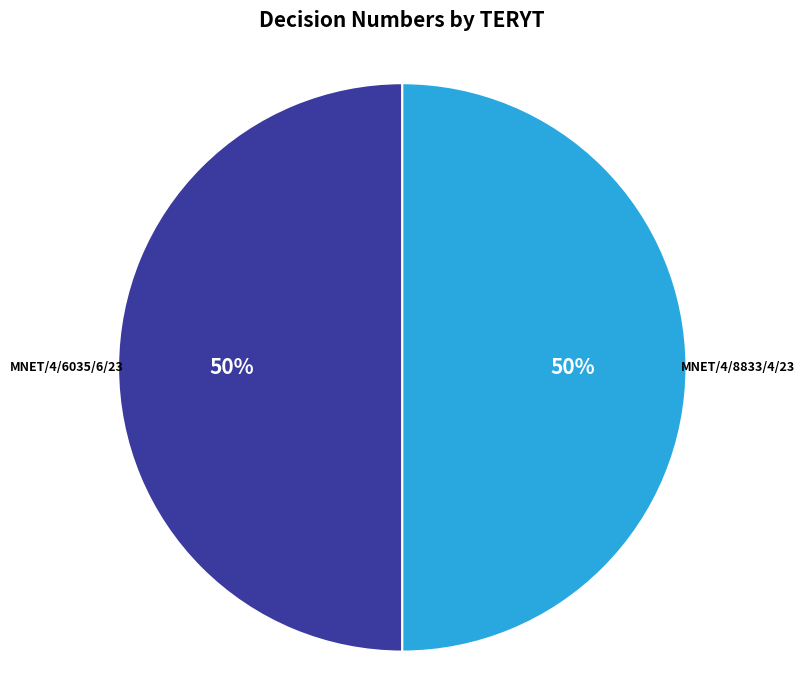

What is the ratio of the value at MNET/4/8833/4/23 to the value at MNET/4/6035/6/23?

1.0